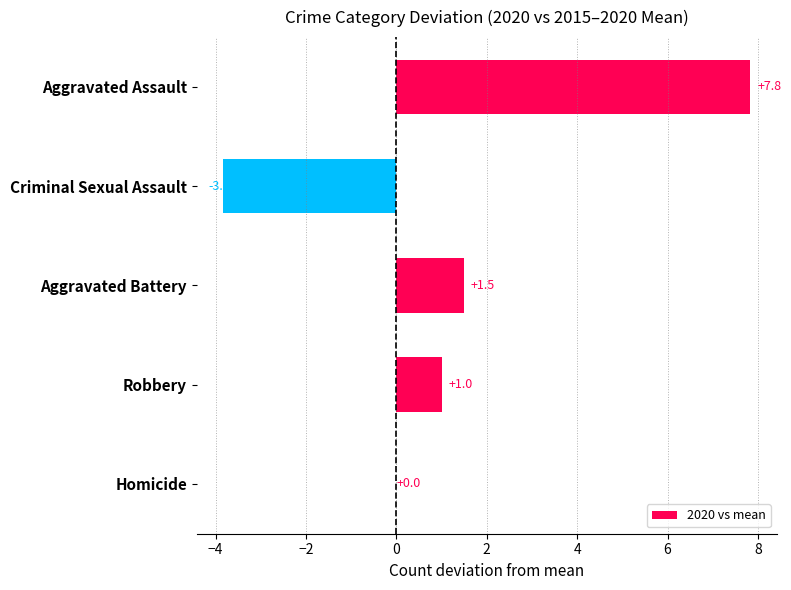

Does the chart contain stacked bars?

No